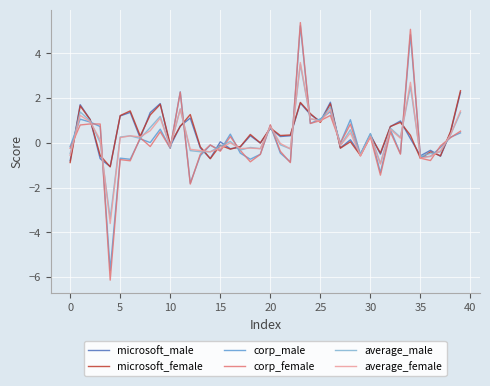

Which series has the largest range (max minus min)?

corp_female